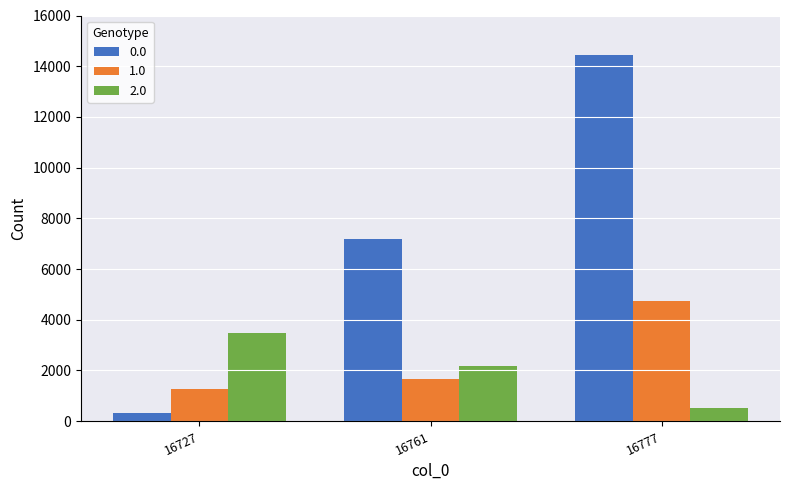

What is the minimum value shown in the chart?

314